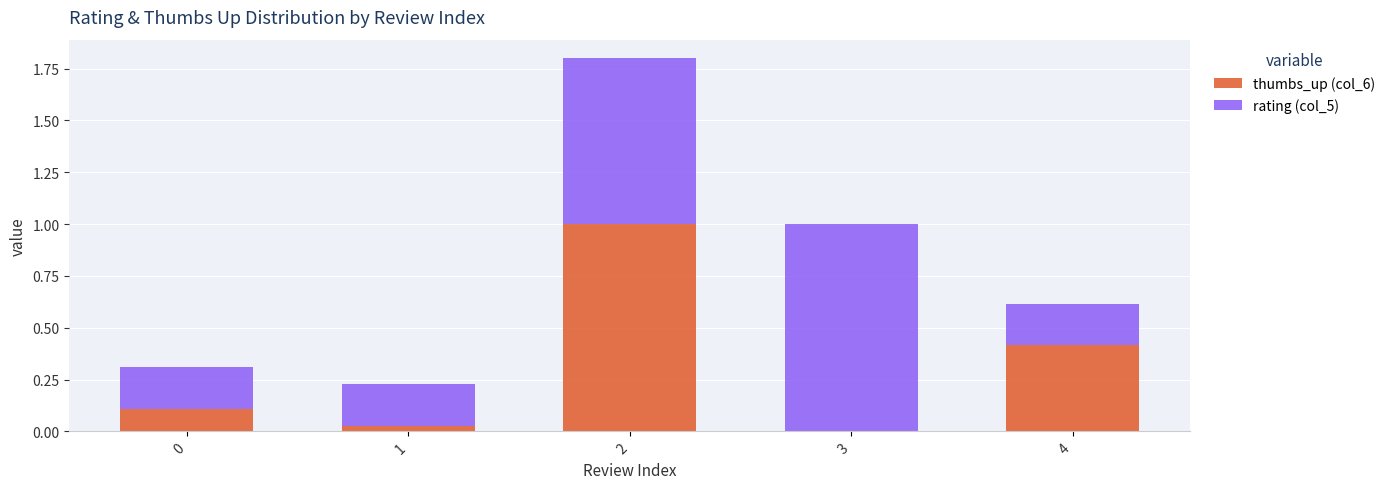

What is the total value across all series at 4?

0.6